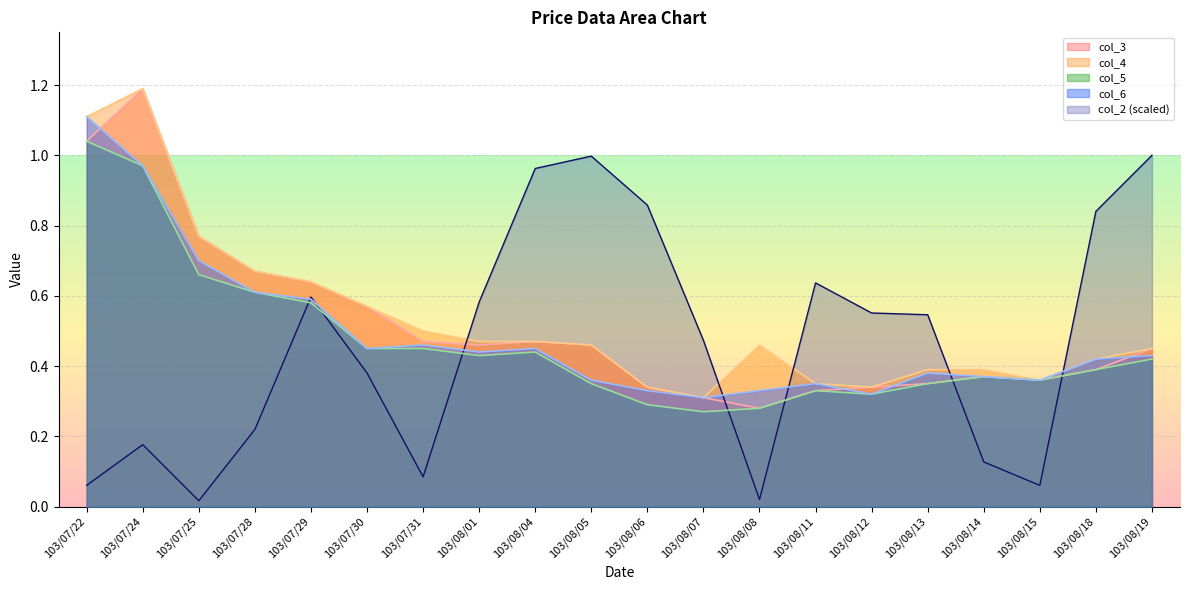

Does the chart display data point markers on the line(s)?

No